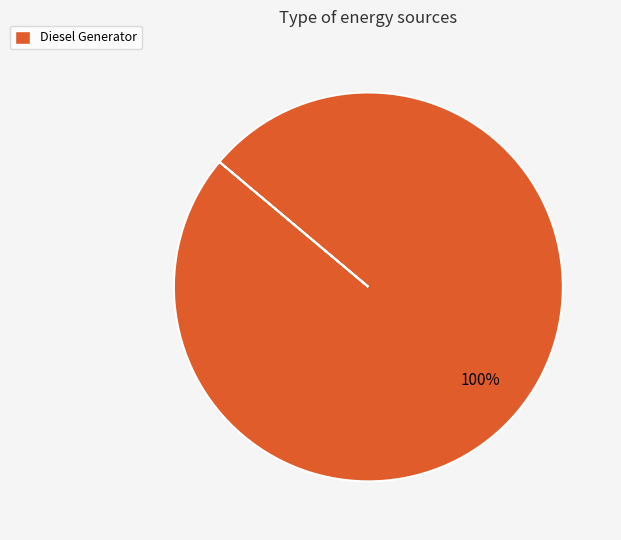

Does any single category account for the majority?

Yes